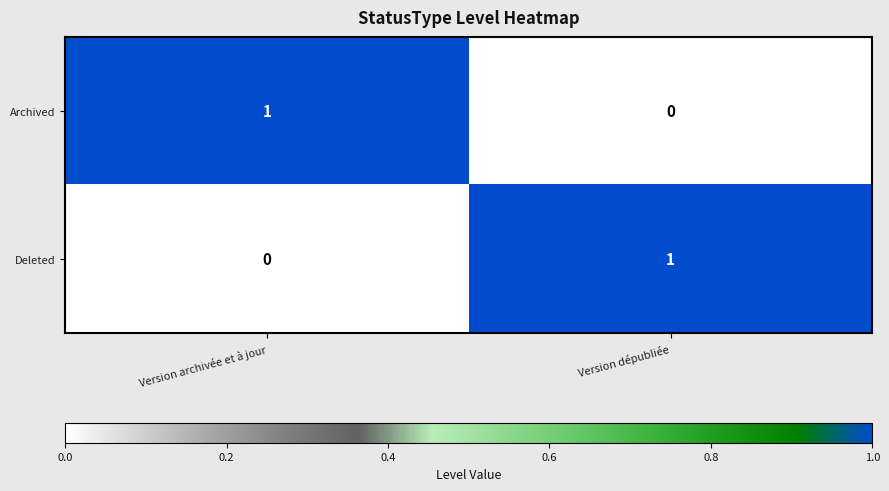

Reading left to right, list all the values displayed in this chart.

Archived: 1	0
Deleted: 0	1